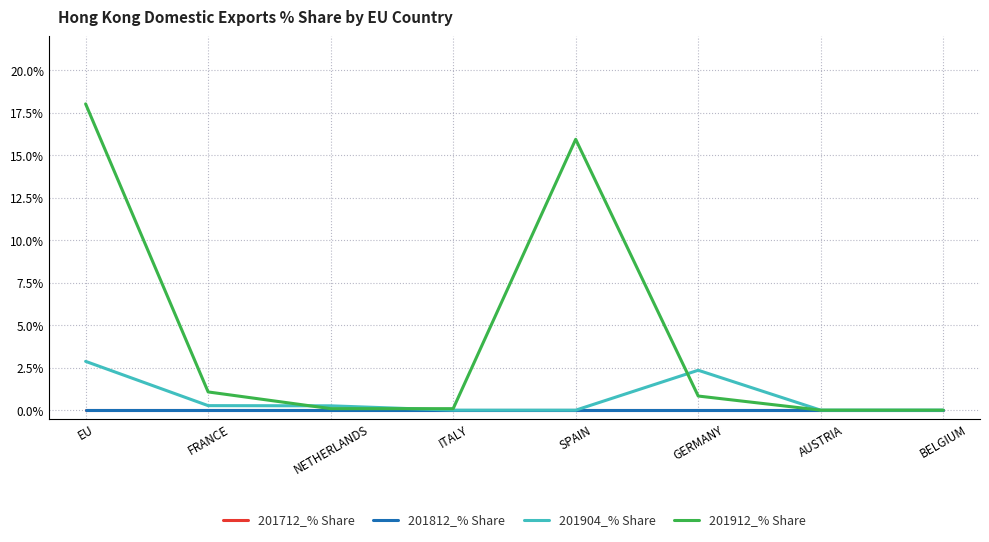

List the series in order of their peak value, lowest first.

201712_% Share, 201812_% Share, 201904_% Share, 201912_% Share